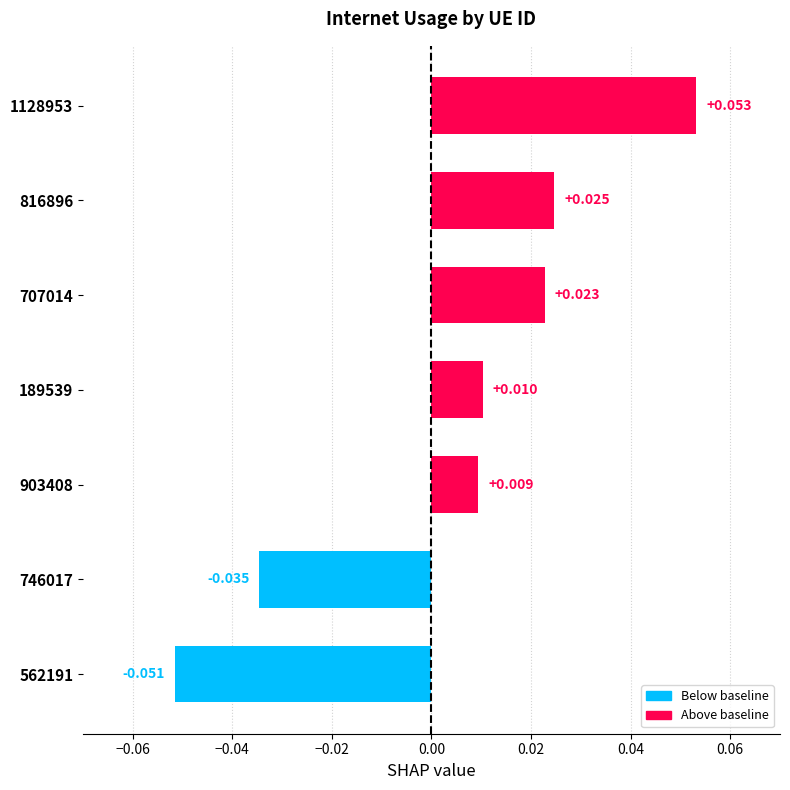

List the labels in order of value, smallest first.

562191, 746017, 903408, 189539, 707014, 816896, 1128953